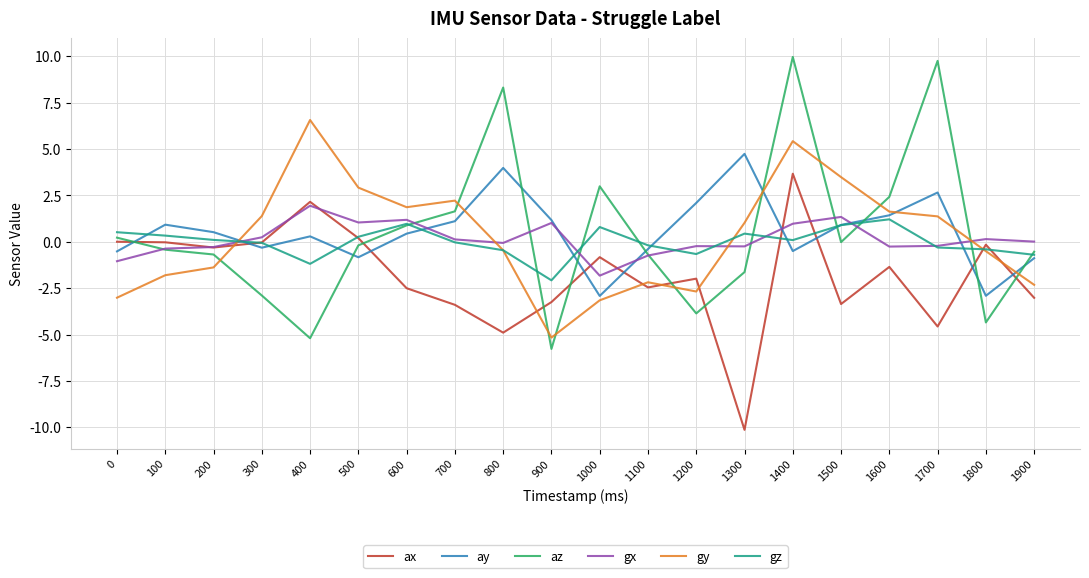

List the series in order of their peak value, highest first.

az, gy, ay, ax, gx, gz